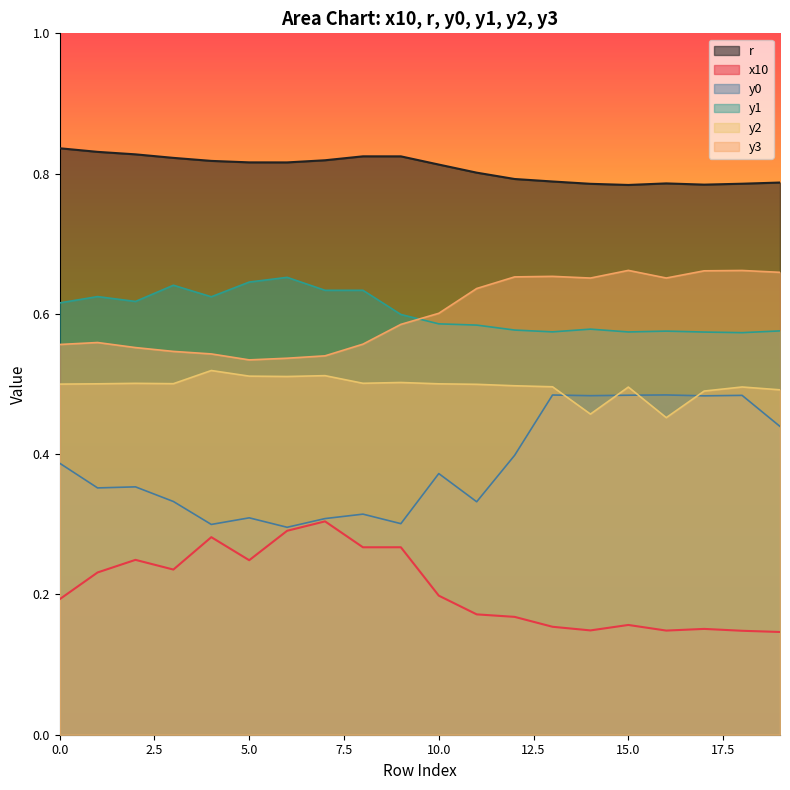

True or false: y2 and y1 intersect in this chart.

False